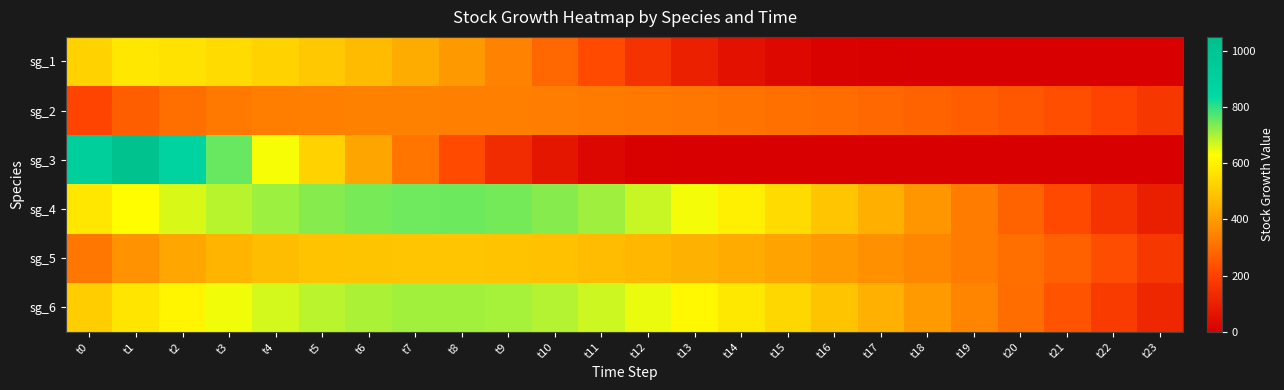

At which category is the sum across all series the highest?

t2